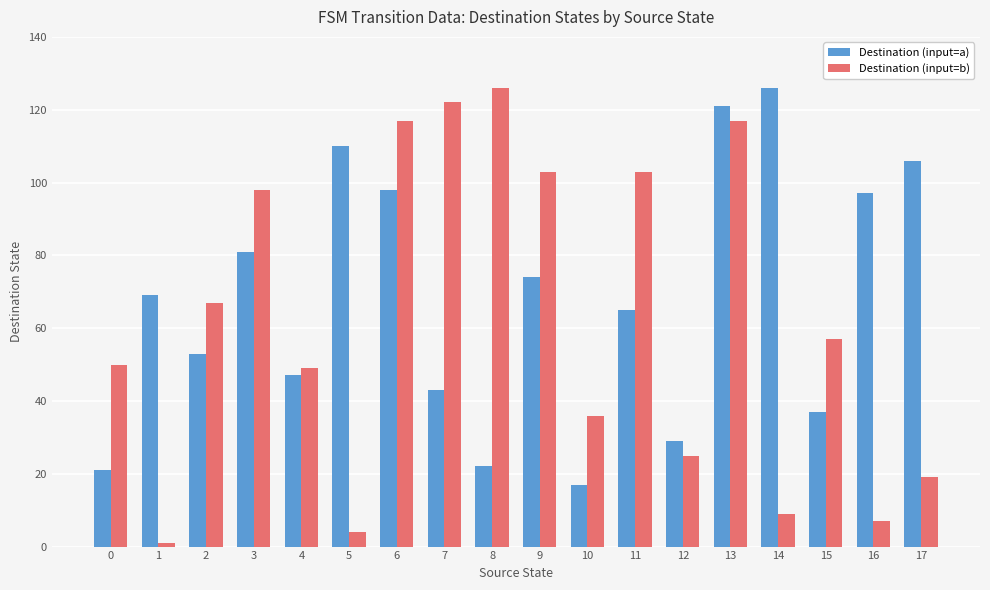

Count the number of data series in this chart.

2